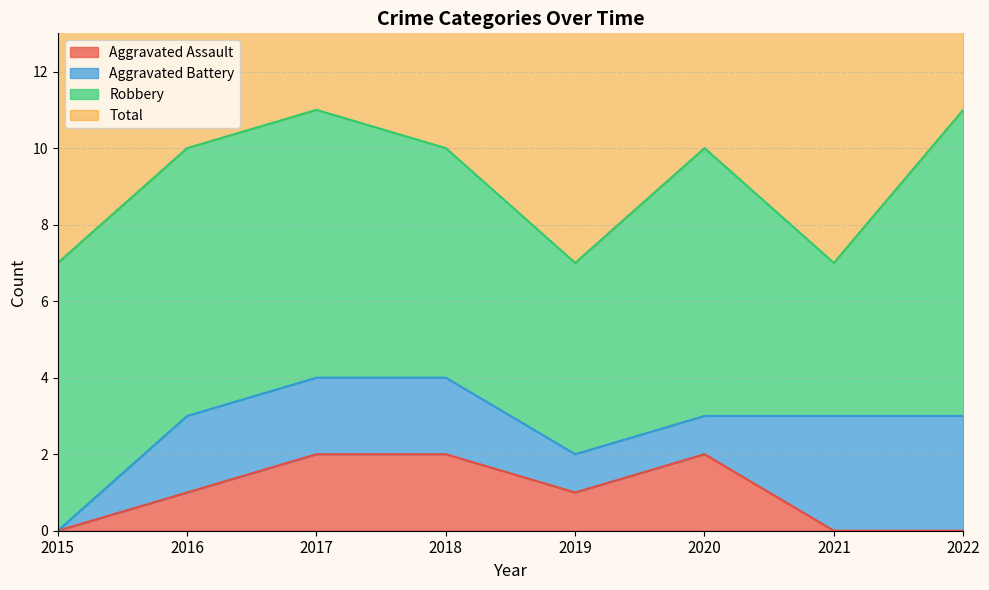

The Aggravated Assault series shows 2 at 2020. True or false?

True